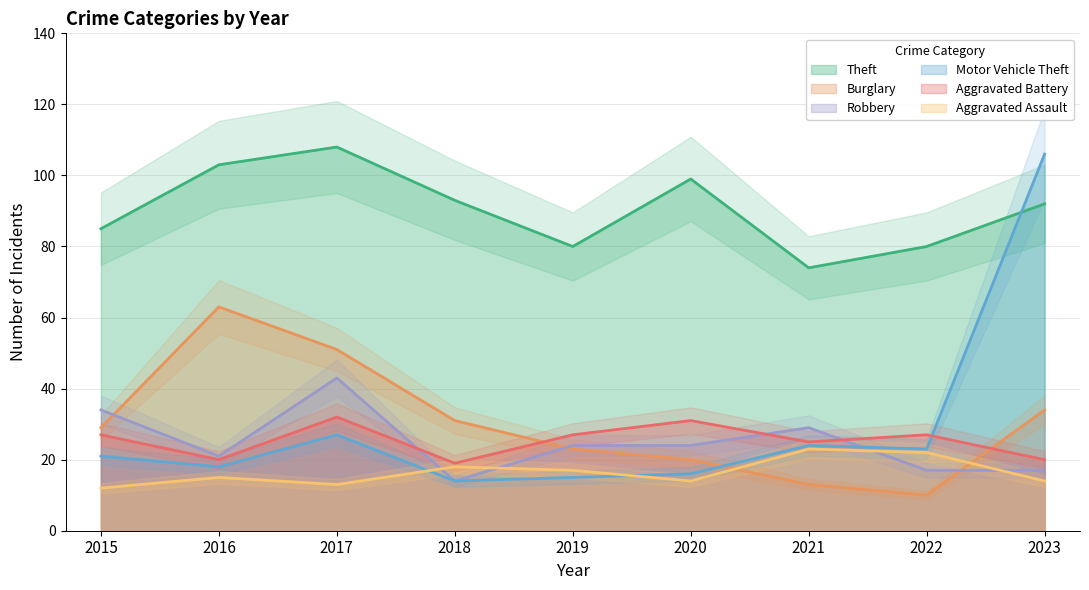

Is it true that Burglary equals 23 at 2019?

True